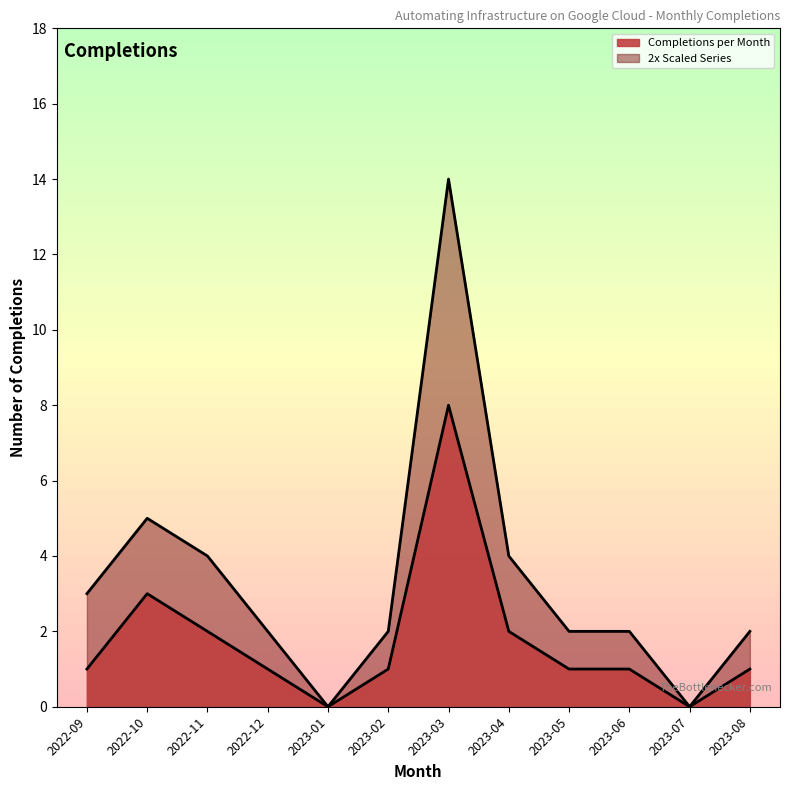

Reading left to right, what are all the values shown in this chart?

2022-09=1	2022-10=3	2022-11=2	2022-12=1	2023-01=0	2023-02=1	2023-03=8	2023-04=2	2023-05=1	2023-06=1	2023-07=0	2023-08=1